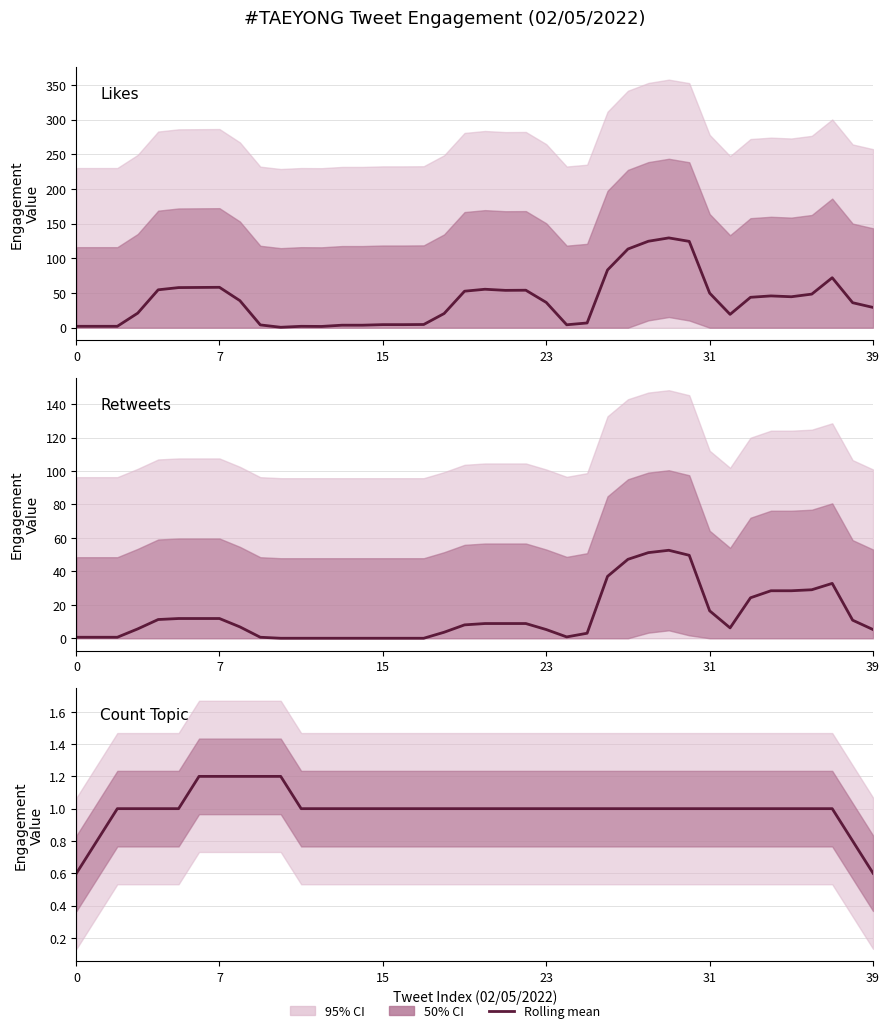

Between 35 and 37, which series saw the biggest shift?

Likes (mean)